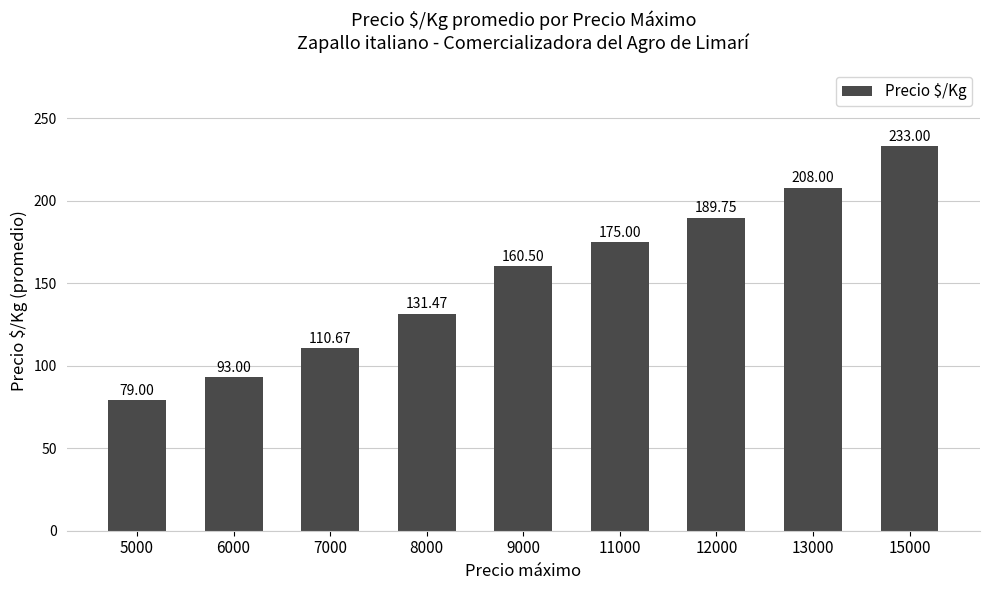

Reading right to left, list all the values displayed in this chart.

233.0	208.0	189.8	175.0	160.5	131.5	110.7	93.0	79.0